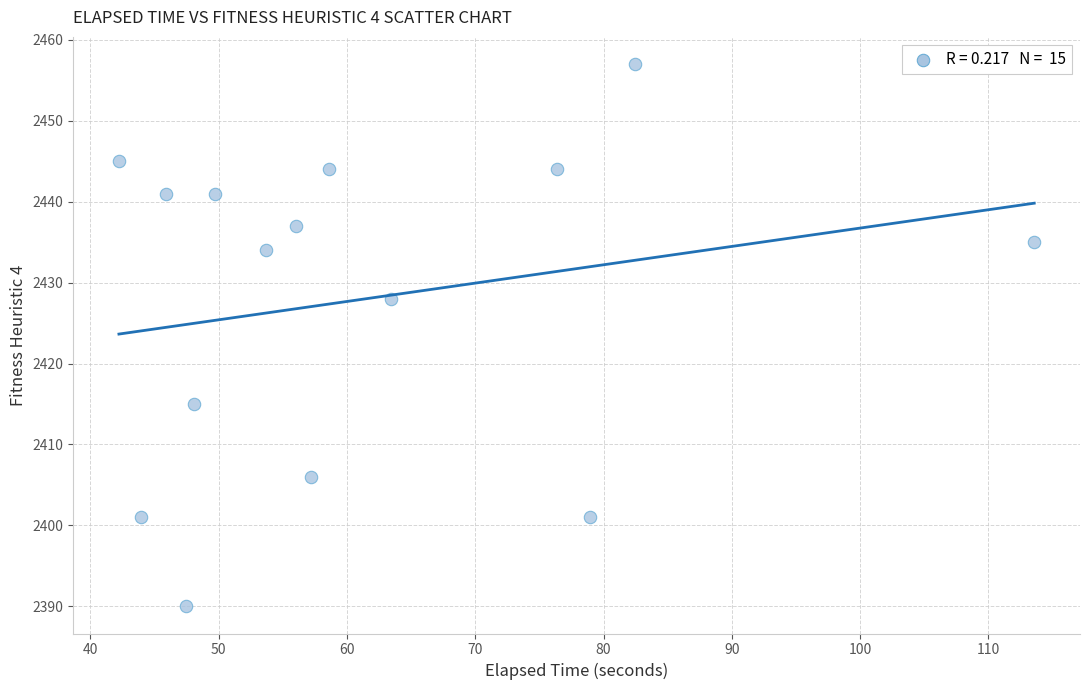

What Y value in the scatter plot is closest to 2423?

2428